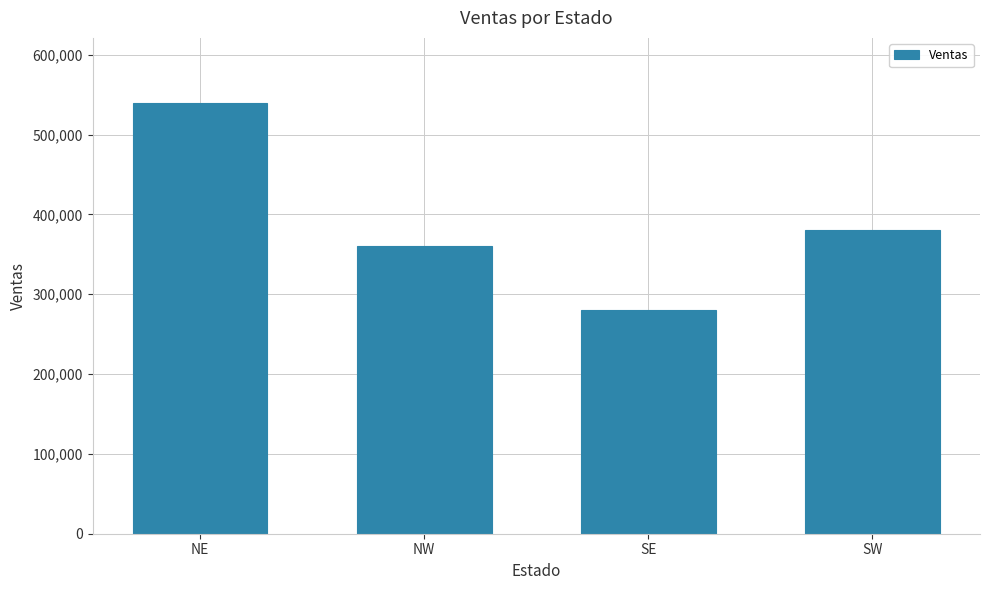

At which label is the value closest to 410000?

SW